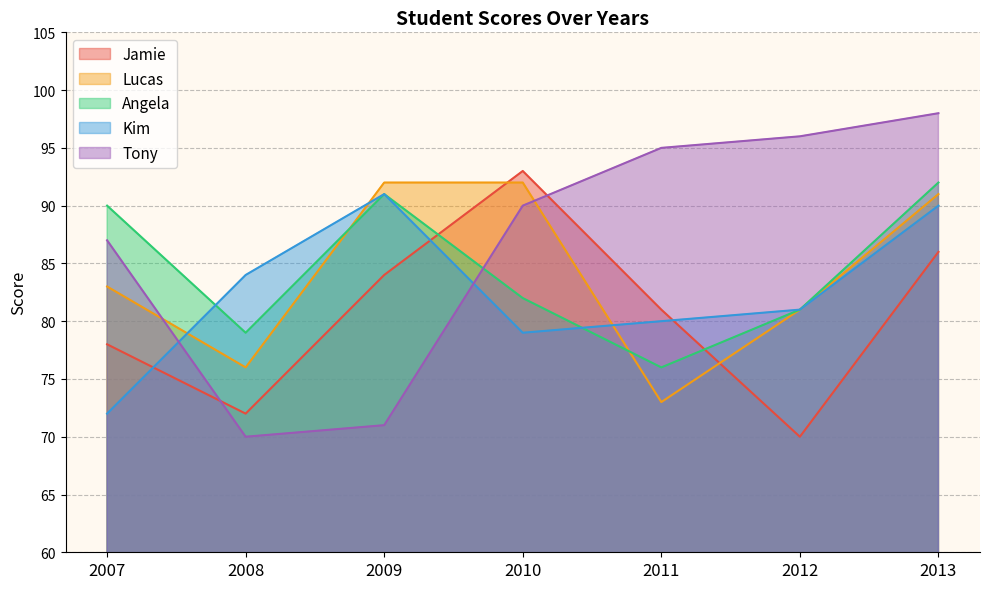

Reading left to right, extract all data points from this chart.

Jamie: 2007=78	2008=72	2009=84	2010=93	2011=81	2012=70	2013=86
Lucas: 2007=83	2008=76	2009=92	2010=92	2011=73	2012=81	2013=91
Angela: 2007=90	2008=79	2009=91	2010=82	2011=76	2012=81	2013=92
Kim: 2007=72	2008=84	2009=91	2010=79	2011=80	2012=81	2013=90
Tony: 2007=87	2008=70	2009=71	2010=90	2011=95	2012=96	2013=98